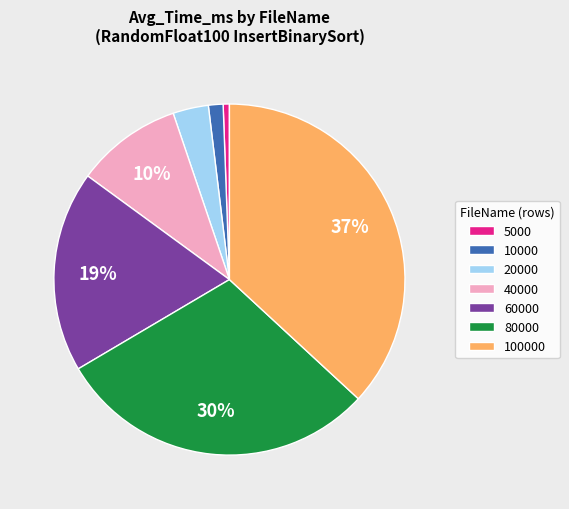

Count the number of slices in the pie.

7